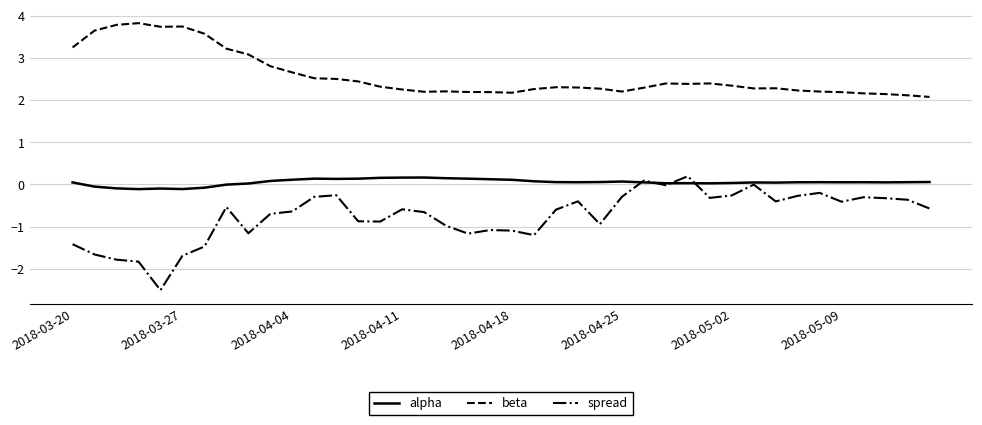

List the series in order of their overall mean, highest first.

beta, alpha, spread